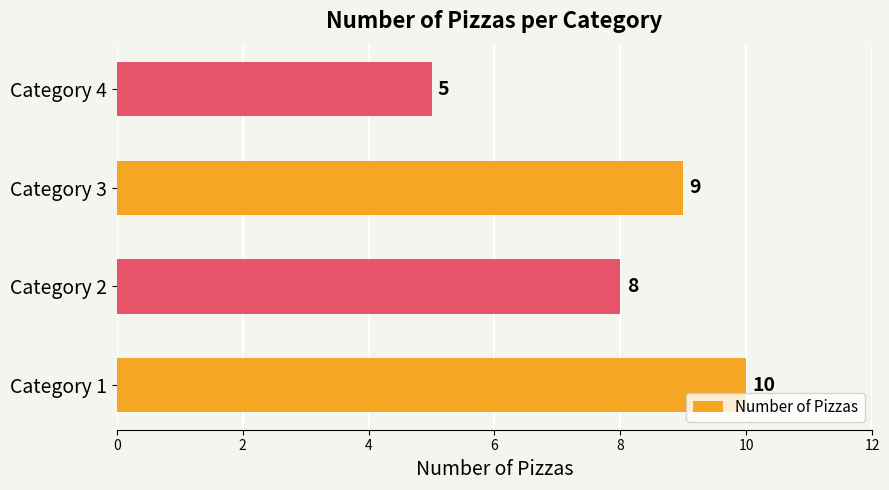

How many values are below 9?

2